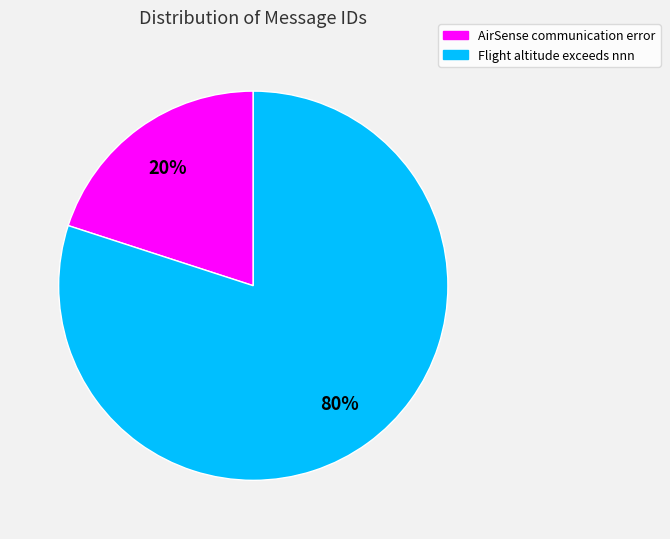

The AirSense communication error slice represents 35% of the pie. True or false?

False